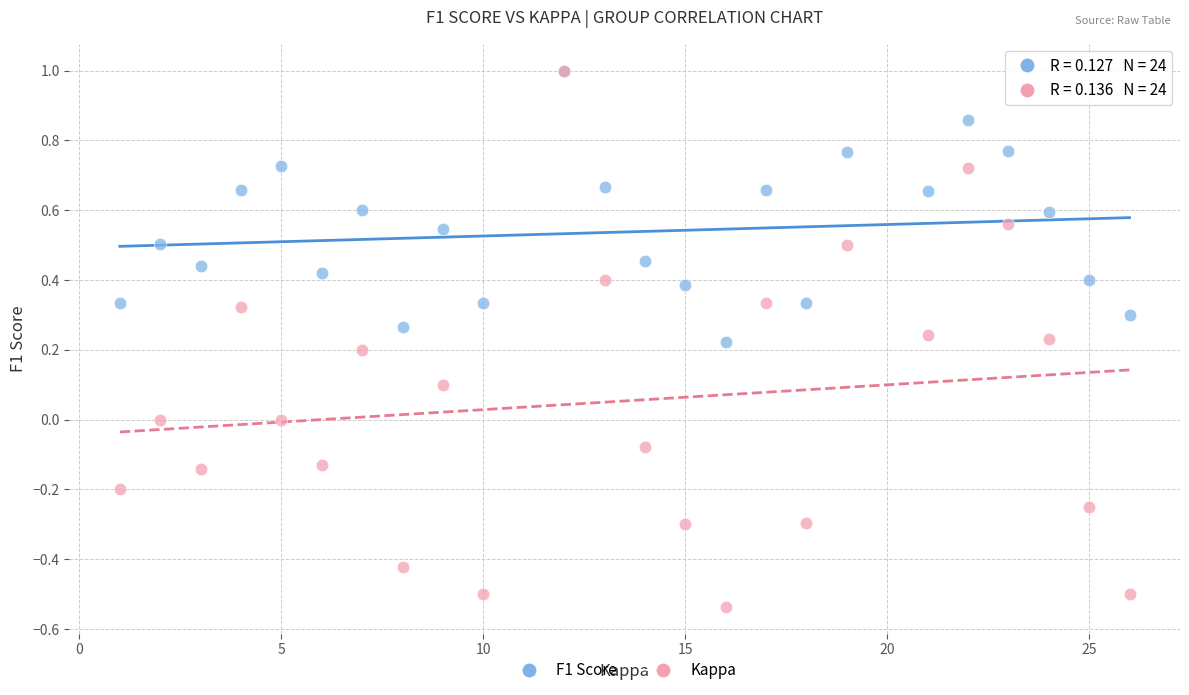

What are all the series names shown in the legend?

F1 Score, Kappa